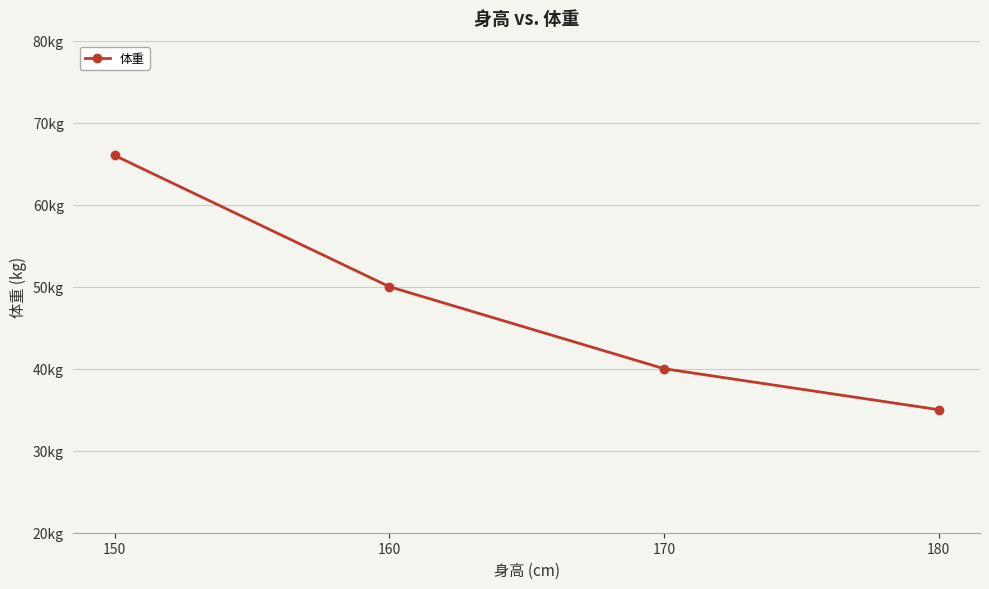

What is the greatest value displayed?

66